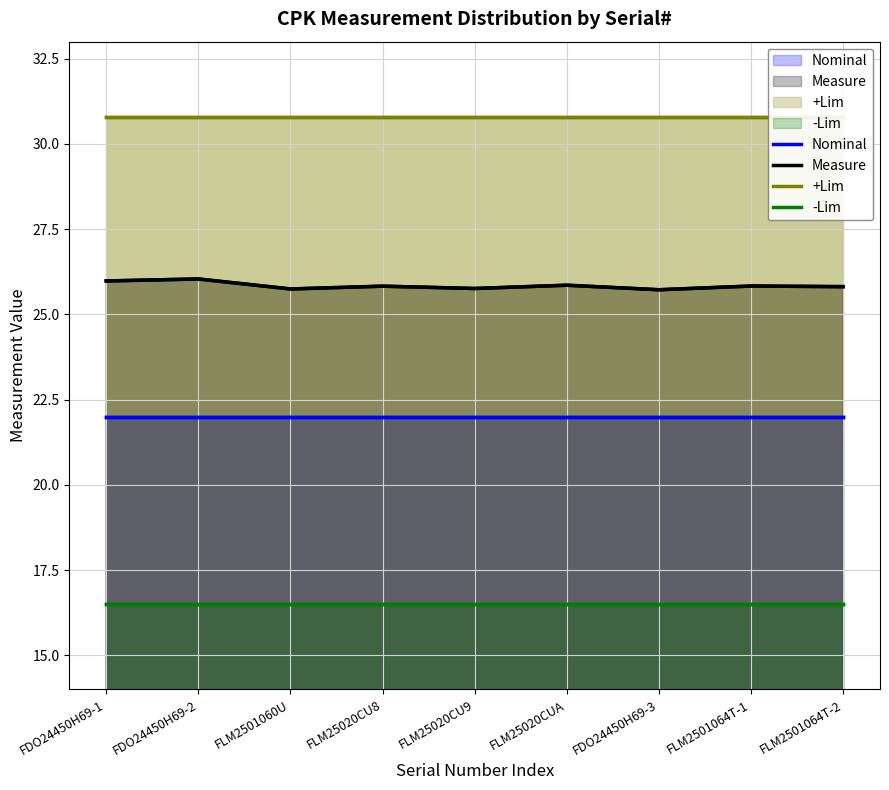

Reading right to left, extract all data points from this chart.

Nominal: FLM2501064T-2=22.0	FLM2501064T-1=22.0	FDO24450H69-3=22.0	FLM25020CUA=22.0	FLM25020CU9=22.0	FLM25020CU8=22.0	FLM2501060U=22.0	FDO24450H69-2=22.0	FDO24450H69-1=22.0
Measure: FLM2501064T-2=25.8	FLM2501064T-1=25.8	FDO24450H69-3=25.7	FLM25020CUA=25.9	FLM25020CU9=25.8	FLM25020CU8=25.8	FLM2501060U=25.7	FDO24450H69-2=26.0	FDO24450H69-1=26.0
+Lim: FLM2501064T-2=30.8	FLM2501064T-1=30.8	FDO24450H69-3=30.8	FLM25020CUA=30.8	FLM25020CU9=30.8	FLM25020CU8=30.8	FLM2501060U=30.8	FDO24450H69-2=30.8	FDO24450H69-1=30.8
-Lim: FLM2501064T-2=16.5	FLM2501064T-1=16.5	FDO24450H69-3=16.5	FLM25020CUA=16.5	FLM25020CU9=16.5	FLM25020CU8=16.5	FLM2501060U=16.5	FDO24450H69-2=16.5	FDO24450H69-1=16.5